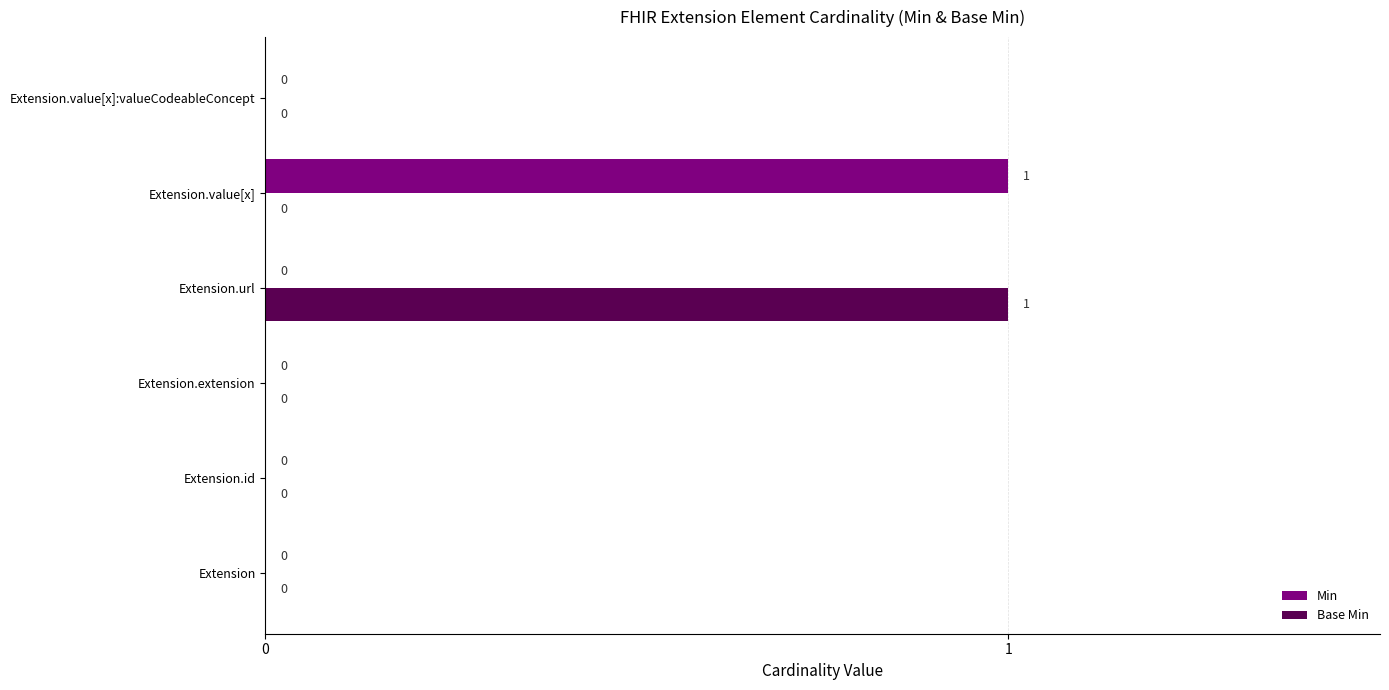

The Base Min series shows 1 at Extension.url. True or false?

True